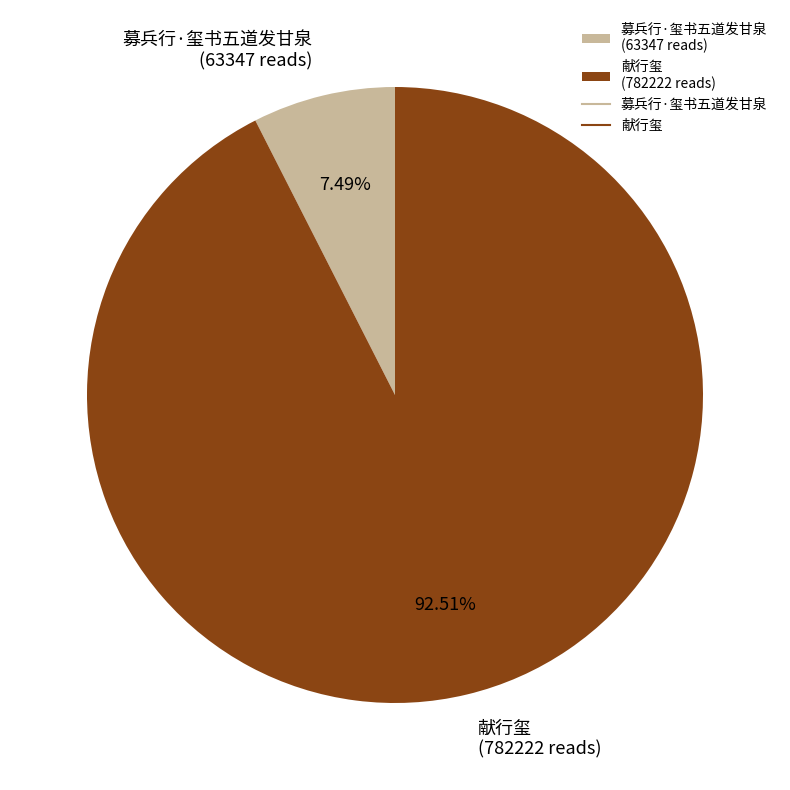

Does 献行玺 represent more than half of the total?

Yes